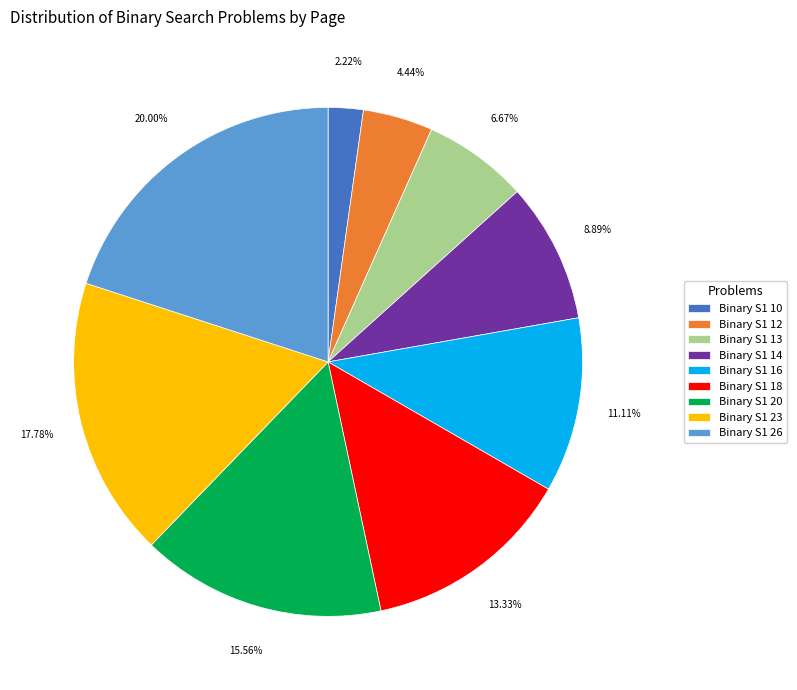

Count the number of slices in the pie.

9